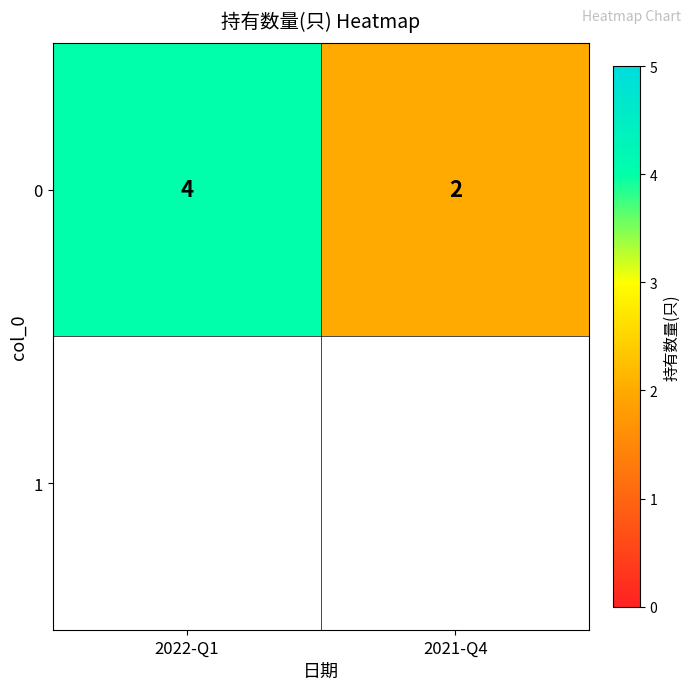

What is the change in value from 2022-Q1 to 2021-Q4?

-2